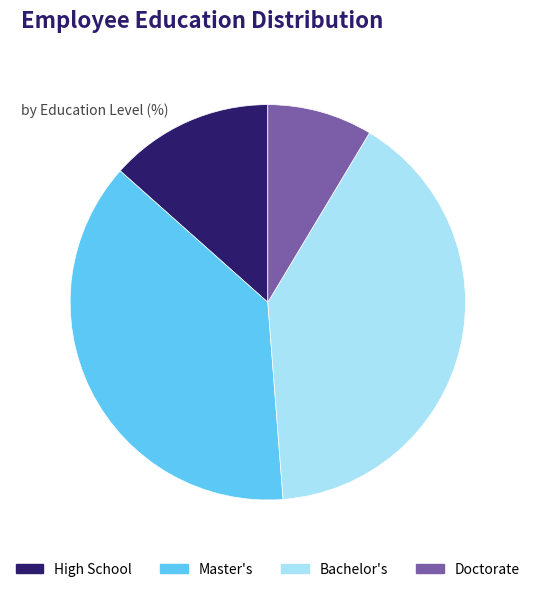

Is the sum of Master's and Bachelor's greater than half?

Yes